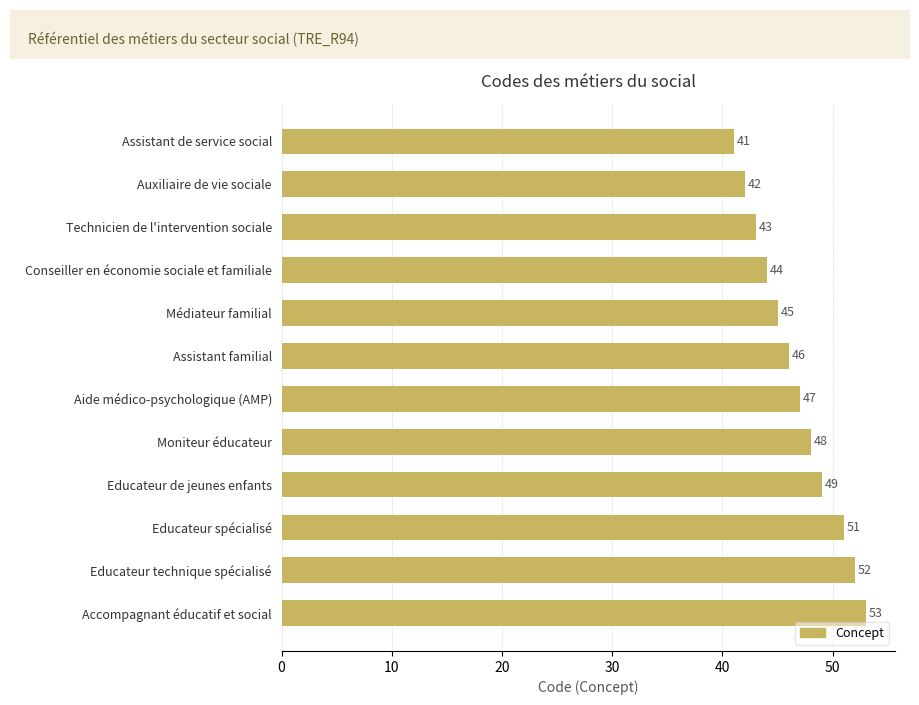

Reading top to bottom, transcribe all the data shown in this chart.

Assistant de service social=41	Auxiliaire de vie sociale=42	Technicien de l'intervention sociale=43	Conseiller en économie sociale et familiale=44	Médiateur familial=45	Assistant familial=46	Aide médico-psychologique (AMP)=47	Moniteur éducateur=48	Educateur de jeunes enfants=49	Educateur spécialisé=51	Educateur technique spécialisé=52	Accompagnant éducatif et social=53